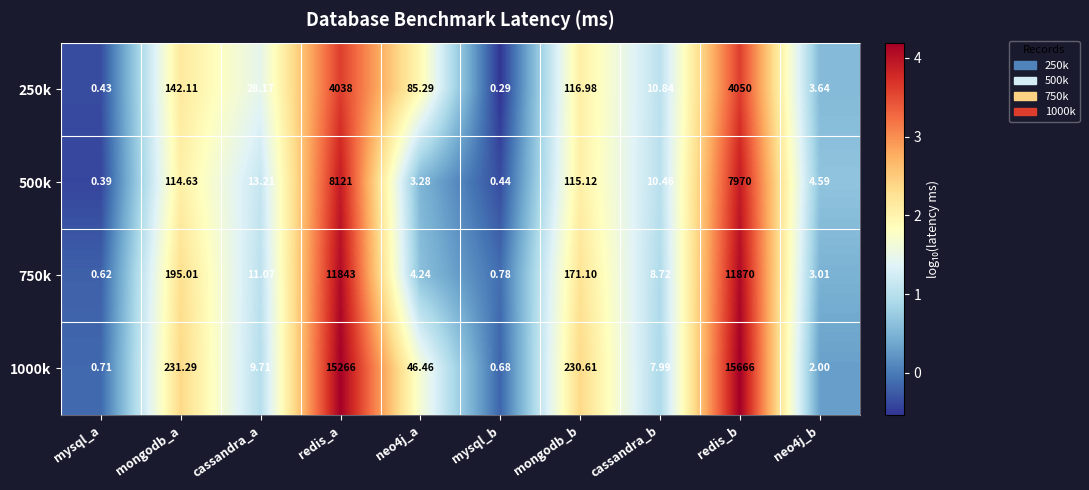

Which label corresponds to the largest value in the chart?

redis_b